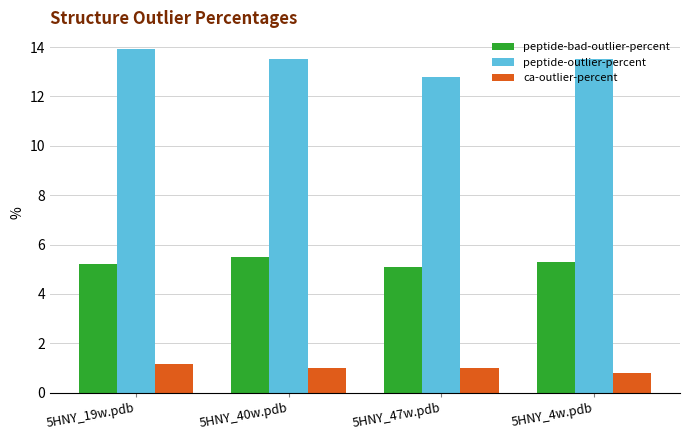

Reading left to right, transcribe all the data shown in this chart.

peptide-bad-outlier-percent: 5.2	5.5	5.1	5.3
peptide-outlier-percent: 13.9	13.5	12.8	13.5
ca-outlier-percent: 1.2	1.0	1.0	0.8